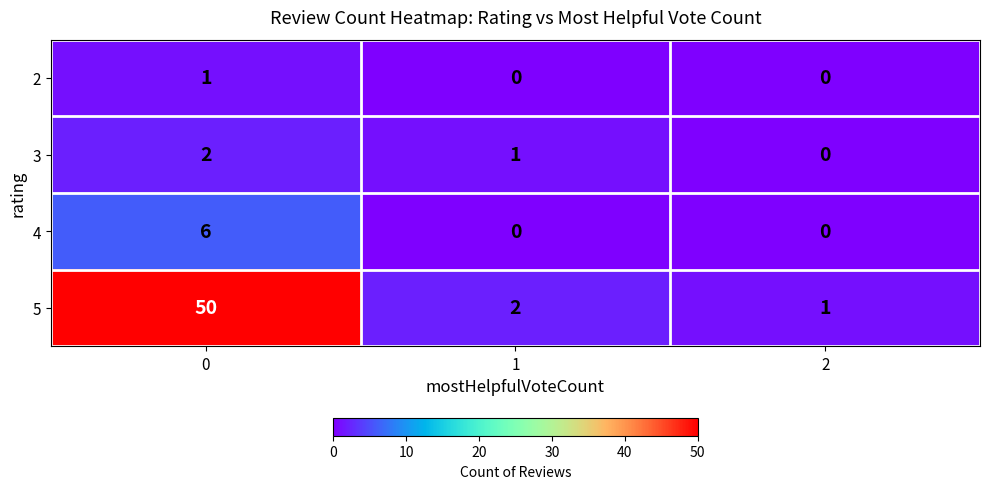

What is the sum of the 3 values at 0 and 1?

3